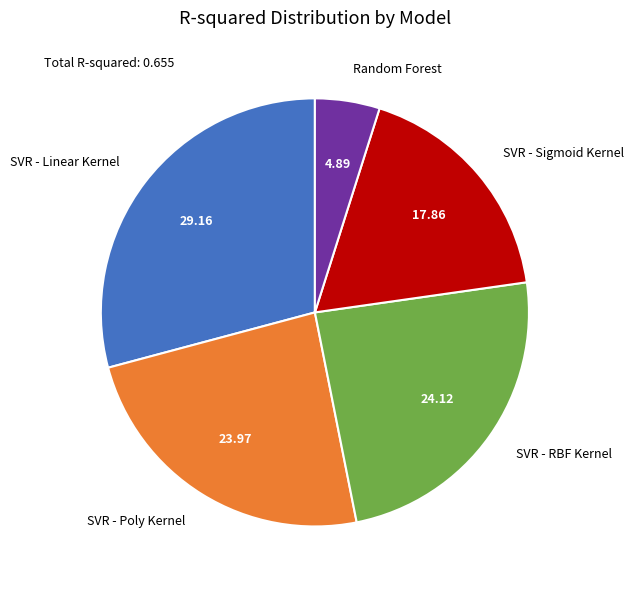

Is the sum of SVR - Sigmoid Kernel and SVR - Linear Kernel greater than half?

No